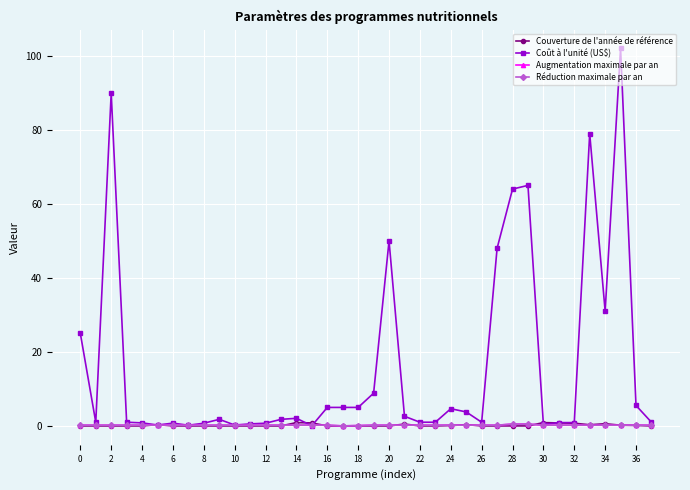

After their last crossing, which series has the higher values: Augmentation maximale par an or Couverture de l'année de référence?

Augmentation maximale par an